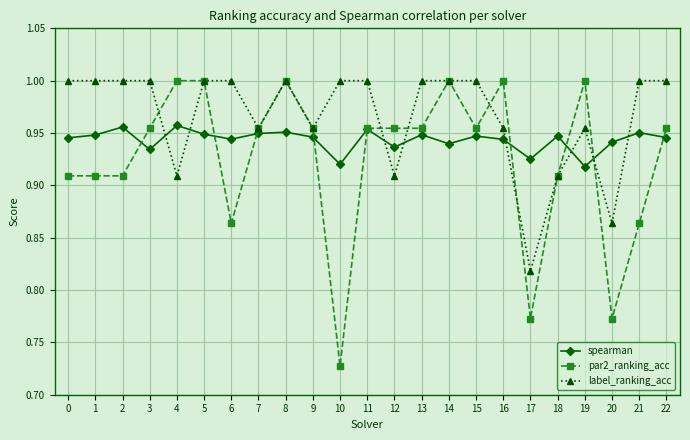

Between 7 and 13, which series saw the biggest shift?

label_ranking_acc